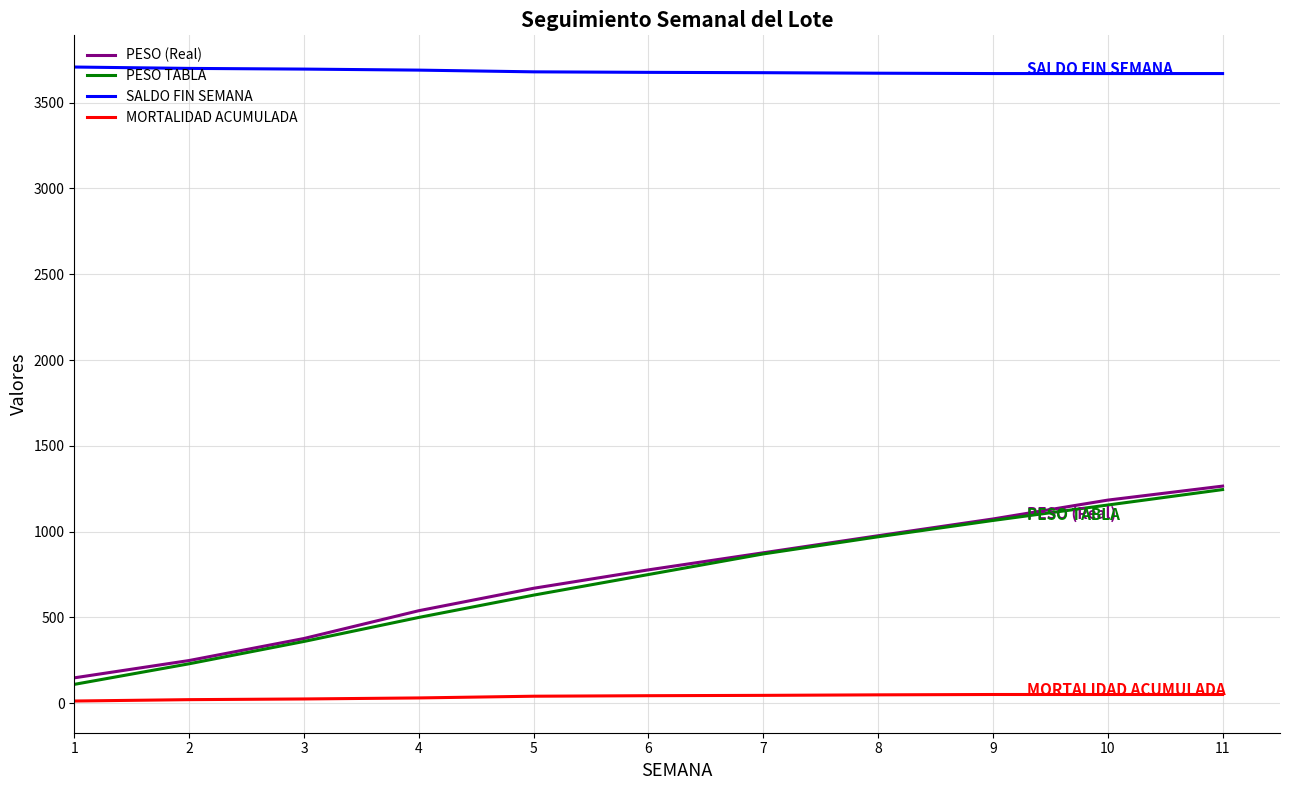

Which series has the largest range (max minus min)?

PESO TABLA